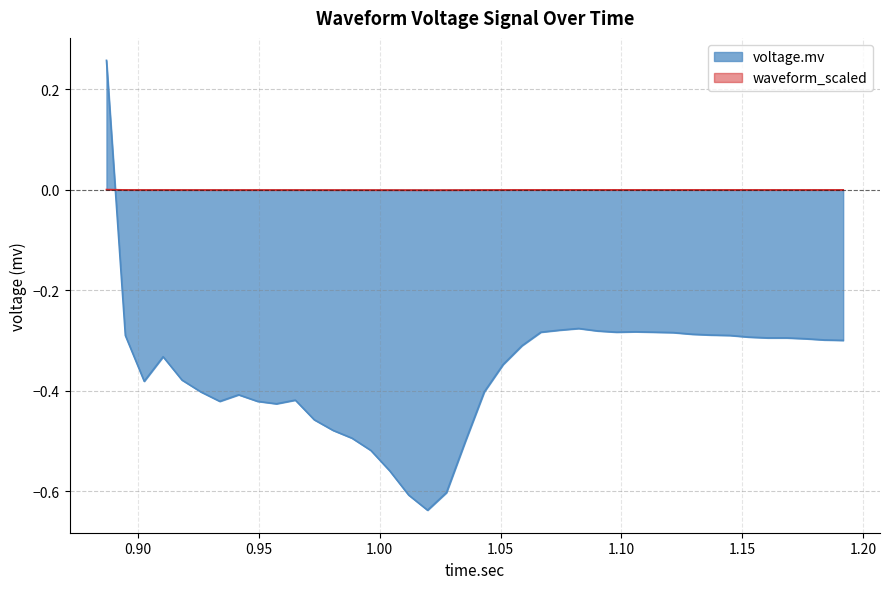

How many values in the voltage.mv series exceed 0?

1